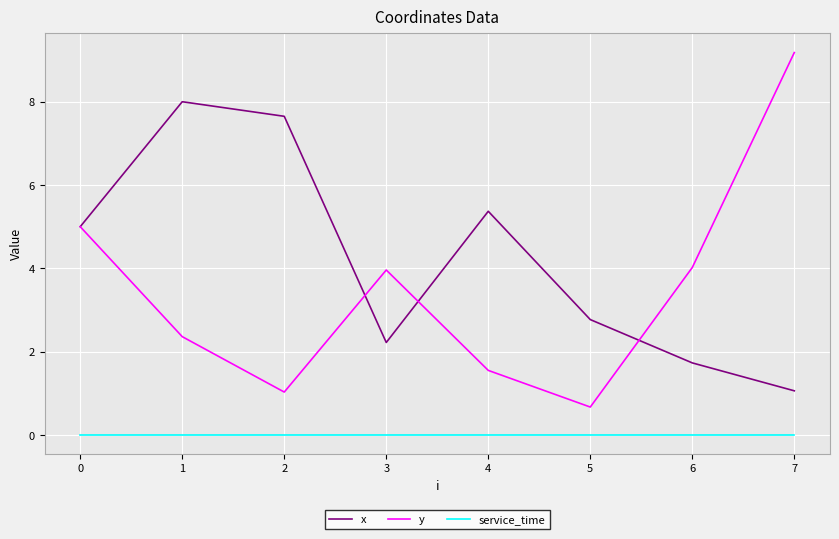

Between 1 and 4, which series saw the biggest shift?

x